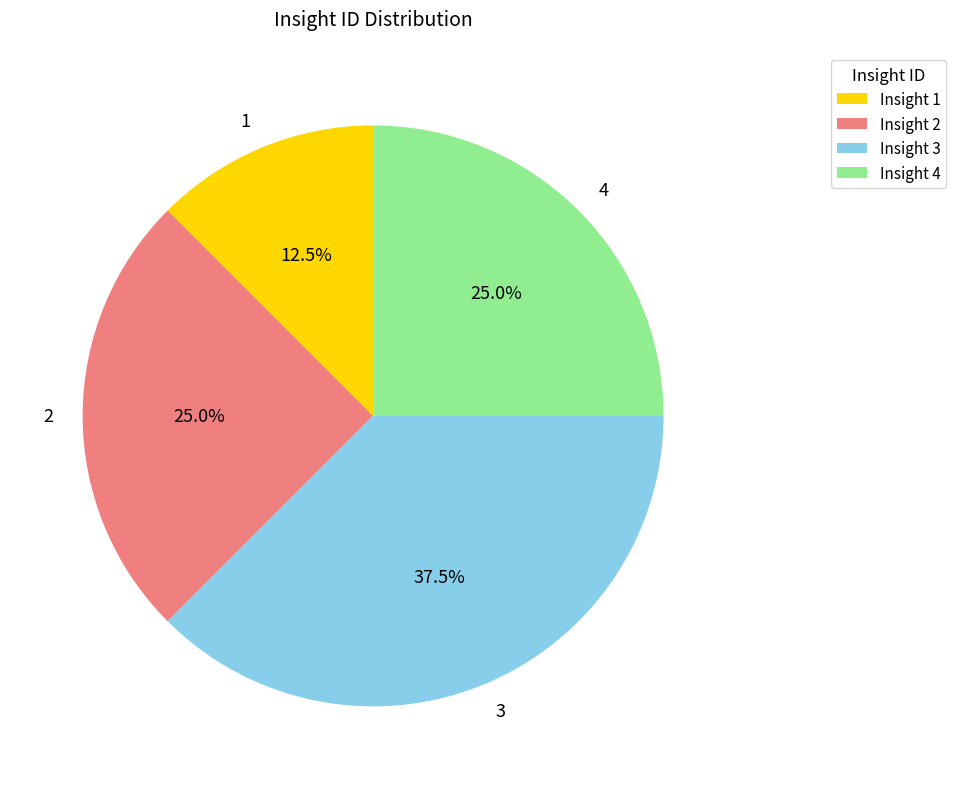

What is the ratio of the value at 4 to the value at 1?

2.0